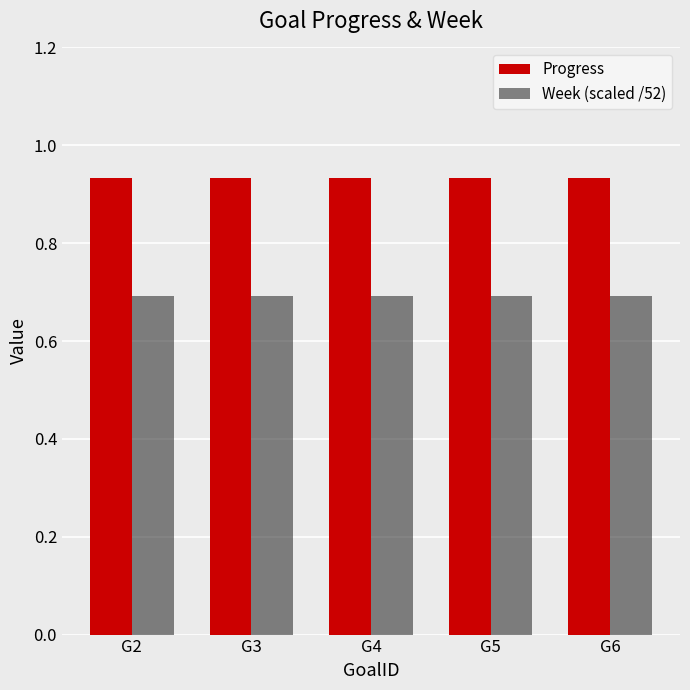

What is the difference between the highest and lowest values at G2?

0.2